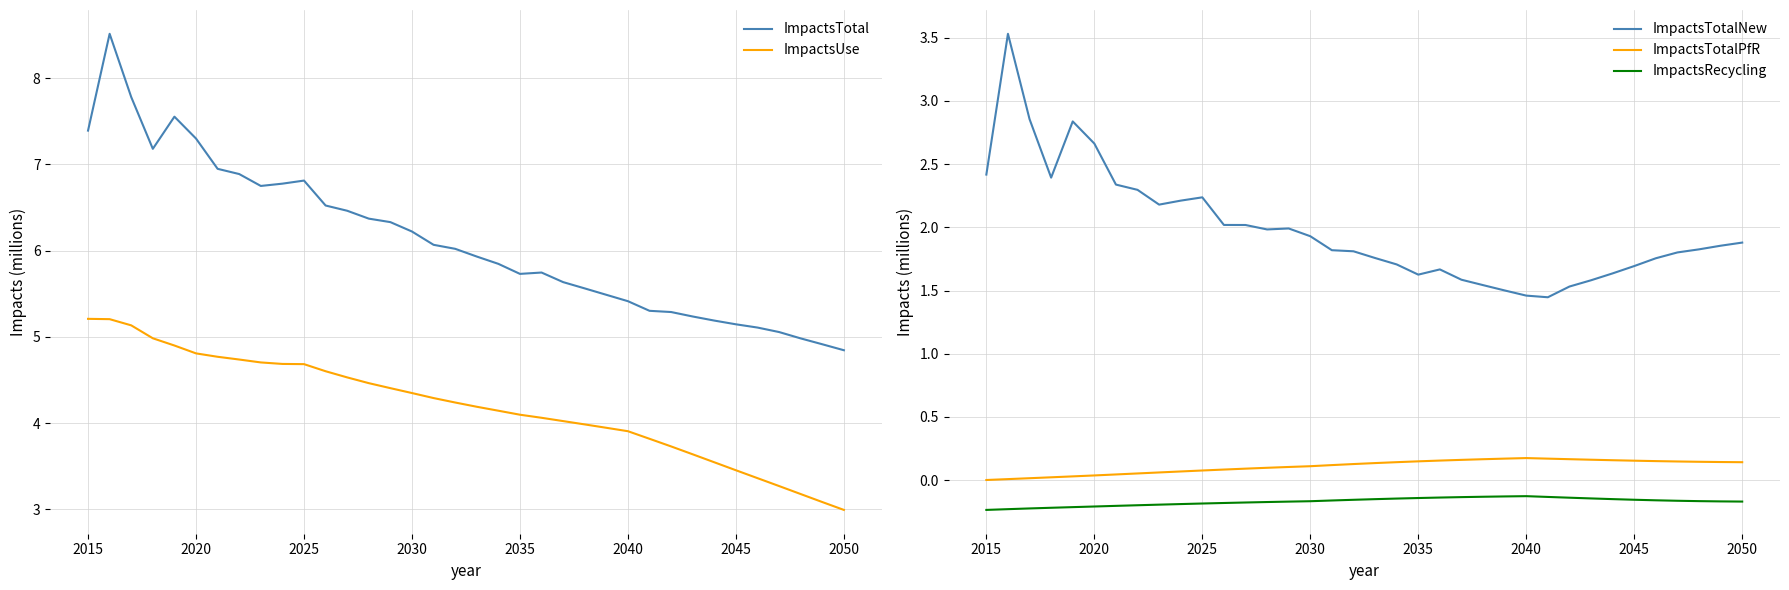

What is the sum of all ImpactsTotal values?

220.3